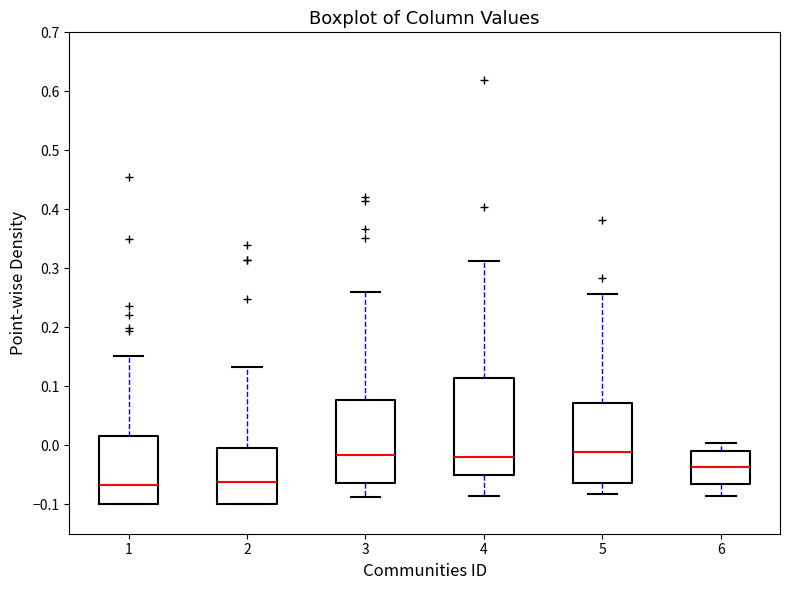

Reading left to right, read every box against the y-axis: the position of its median line, the range the box covers, and the ends of its whiskers. The values are not printed on the chart, so give them approximately, as read against the axis.

1: median -0.07, box -0.10 to 0.01, whiskers -0.10 to 0.15
2: median -0.06, box -0.10 to -0.01, whiskers -0.10 to 0.13
3: median -0.02, box -0.06 to 0.08, whiskers -0.09 to 0.26
4: median -0.02, box -0.05 to 0.11, whiskers -0.09 to 0.31
5: median -0.01, box -0.06 to 0.07, whiskers -0.08 to 0.26
6: median -0.04, box -0.07 to -0.01, whiskers -0.09 to 0.00